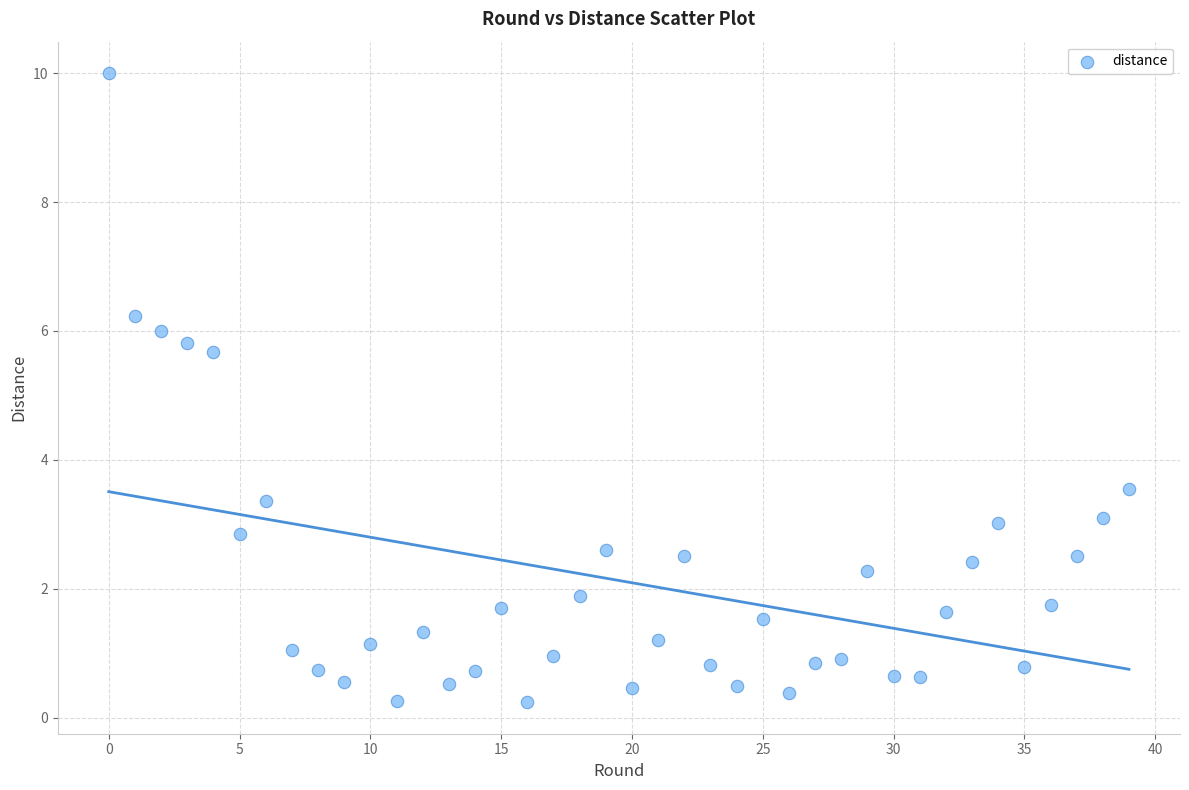

What Y value in the scatter plot is closest to 5?

5.7